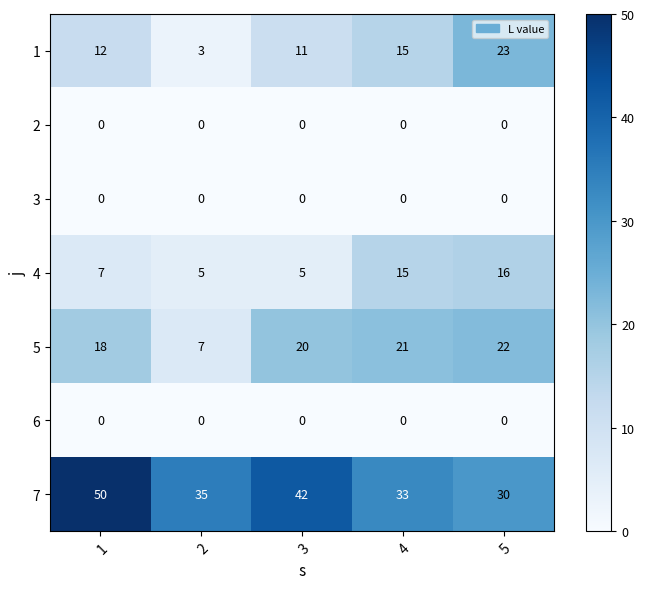

Is it true that 3 equals 0 at 5?

True